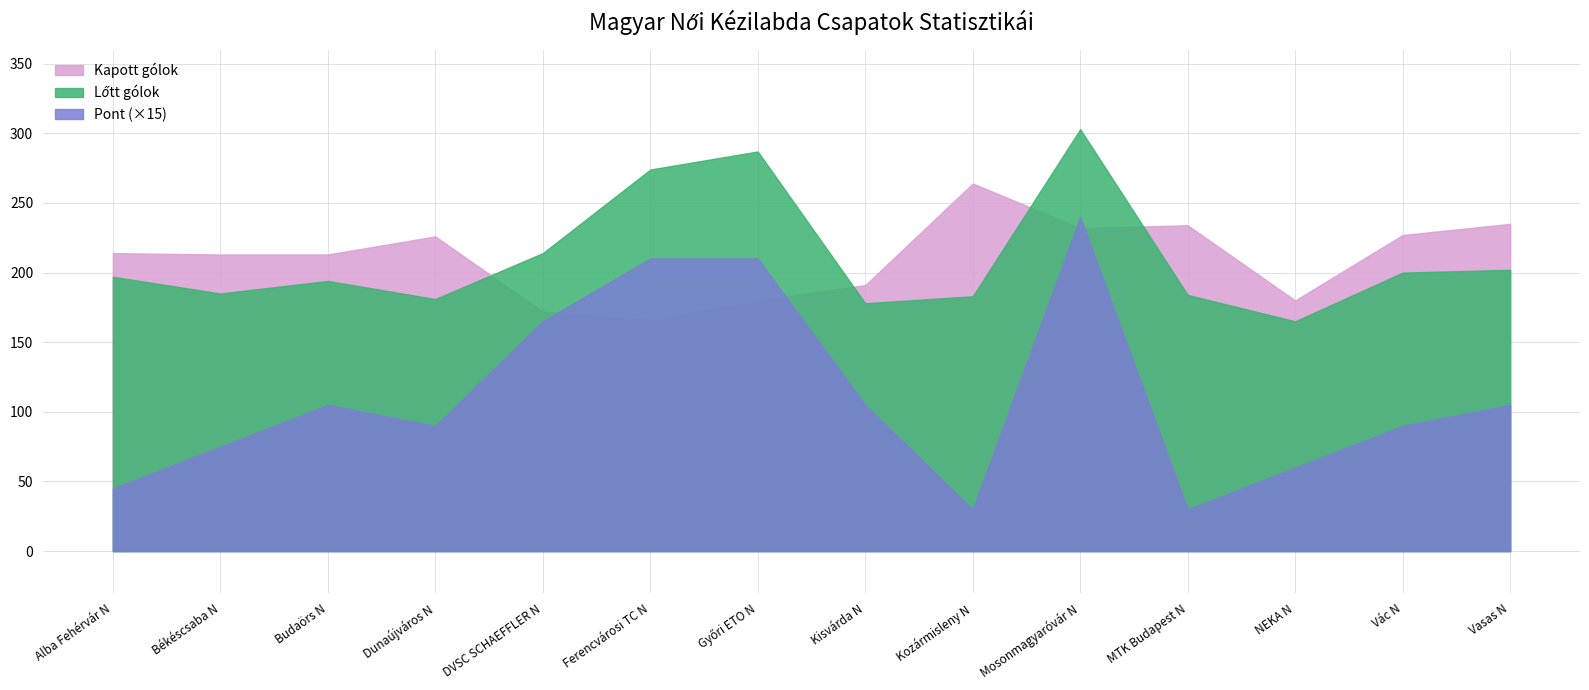

Where is the first local maximum for Lőtt gólok?

Budaörs N